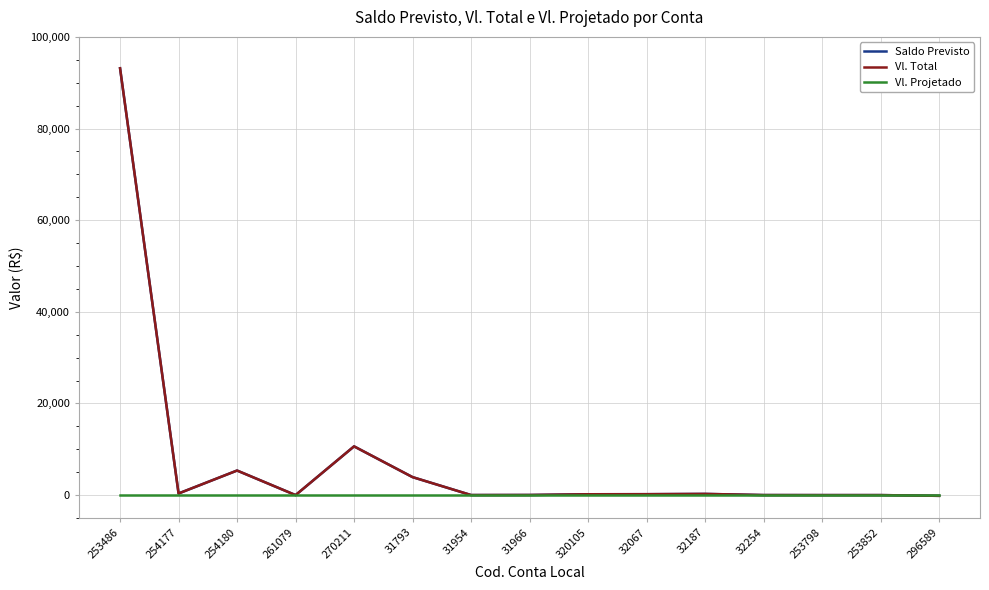

Reading left to right, transcribe all the data shown in this chart.

Saldo Previsto: 253486=93152.3	254177=353.6	254180=5360.1	261079=0.0	270211=10634.6	31793=3922.6	31954=10.4	31966=24.6	320105=182.9	32067=198.3	32187=257.9	32254=8.4	253798=0.0	253852=0.0	296589=-161.6
Vl. Total: 253486=93152.3	254177=353.6	254180=5360.1	261079=0.0	270211=10634.6	31793=3922.6	31954=10.4	31966=24.6	320105=182.9	32067=198.3	32187=257.9	32254=8.4	253798=0.0	253852=0.0	296589=-161.6
Vl. Projetado: 253486=0.0	254177=0.0	254180=0.0	261079=0.0	270211=0.0	31793=0.0	31954=0.0	31966=0.0	320105=0.0	32067=0.0	32187=0.0	32254=0.0	253798=0.0	253852=0.0	296589=0.0